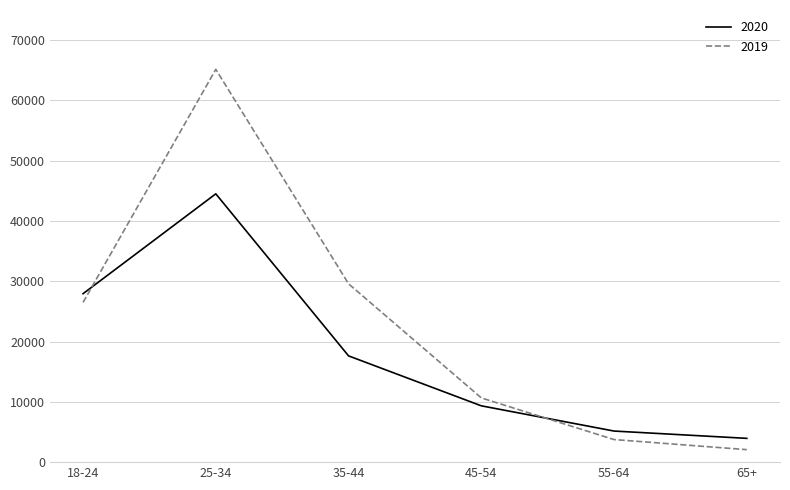

How many times do 2019 and 2020 cross each other?

2